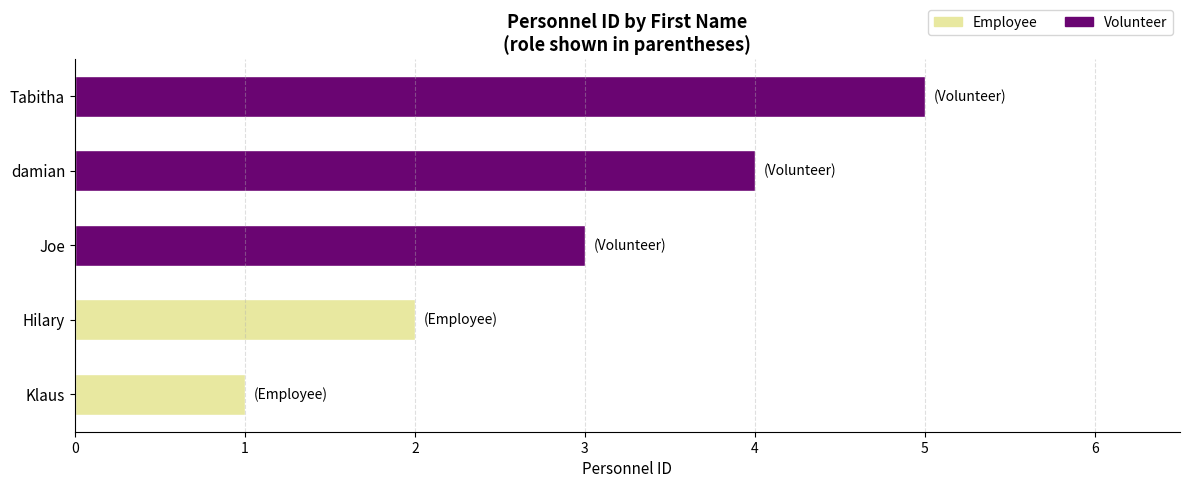

The value at Tabitha is 5. True or false?

True